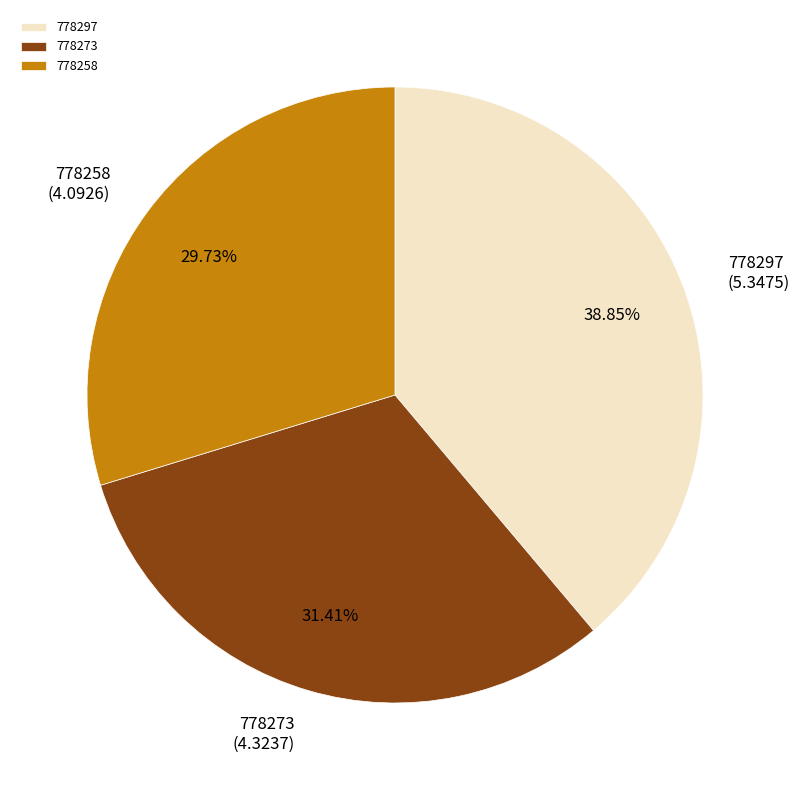

To the nearest percent, what is the difference between the 778297 and 778273 slice percentages?

7%